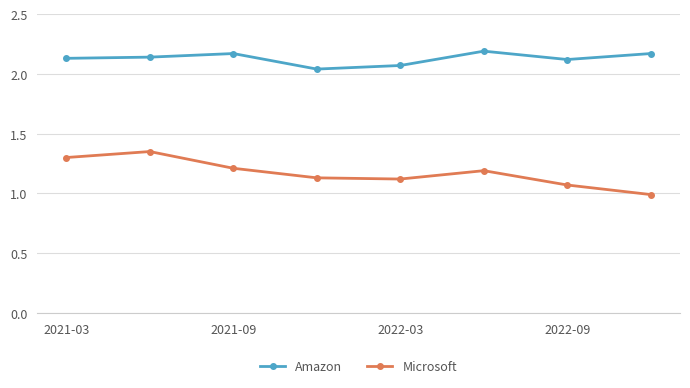

Rank the series by their maximum value, from lowest to highest.

Microsoft, Amazon